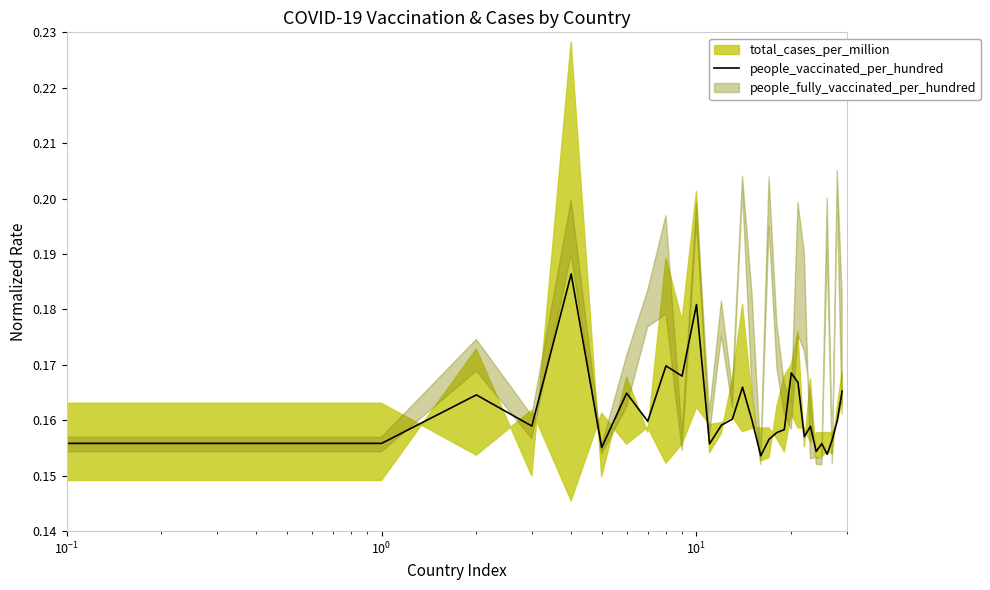

Count the values in the range 0 to 1.

30